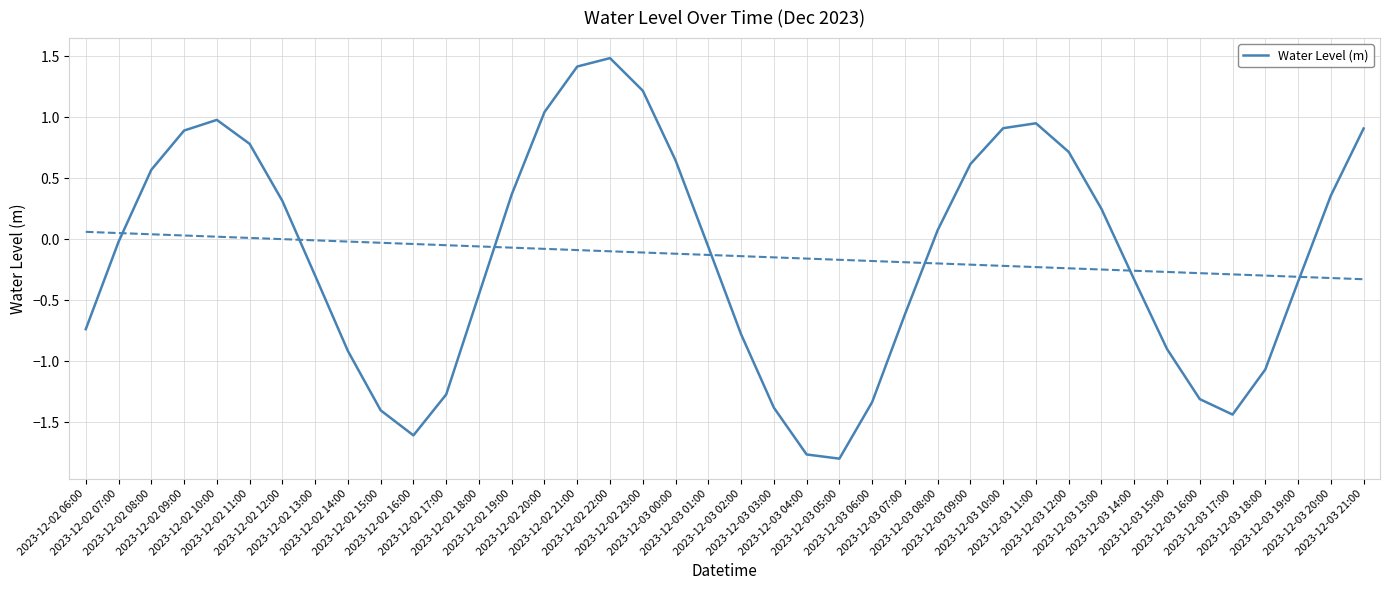

Where does the data first go above 0?

2023-12-02 08:00